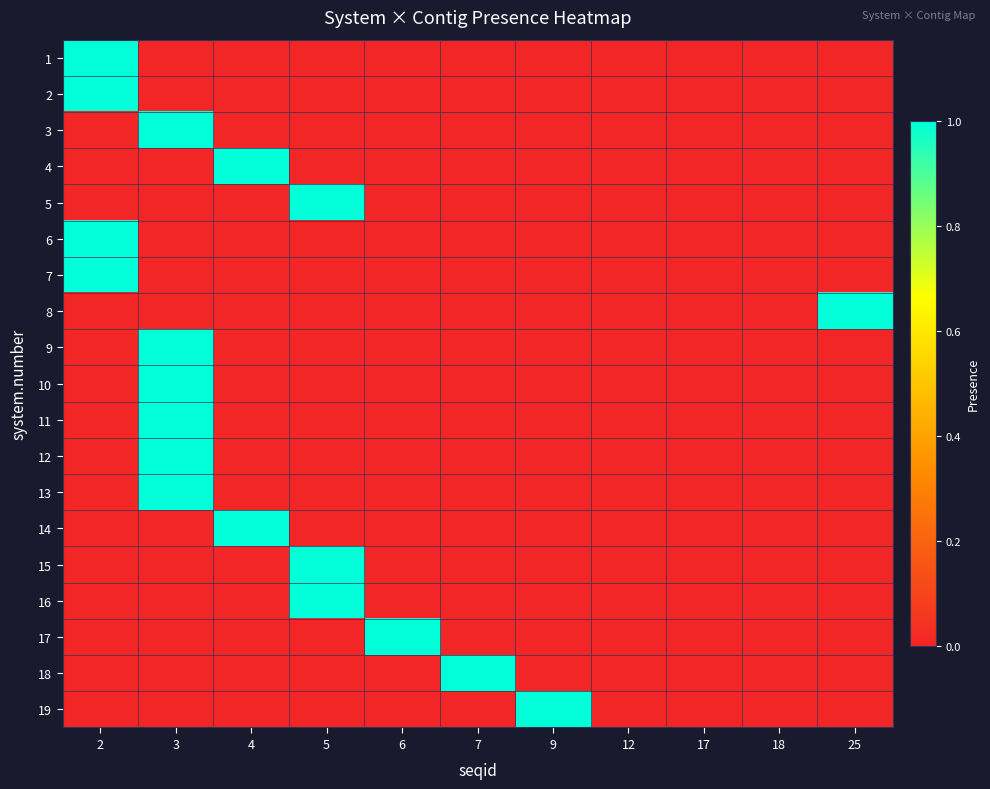

List the series in order of their peak value, lowest first.

1, 2, 3, 4, 5, 6, 7, 8, 9, 10, 11, 12, 13, 14, 15, 16, 17, 18, 19